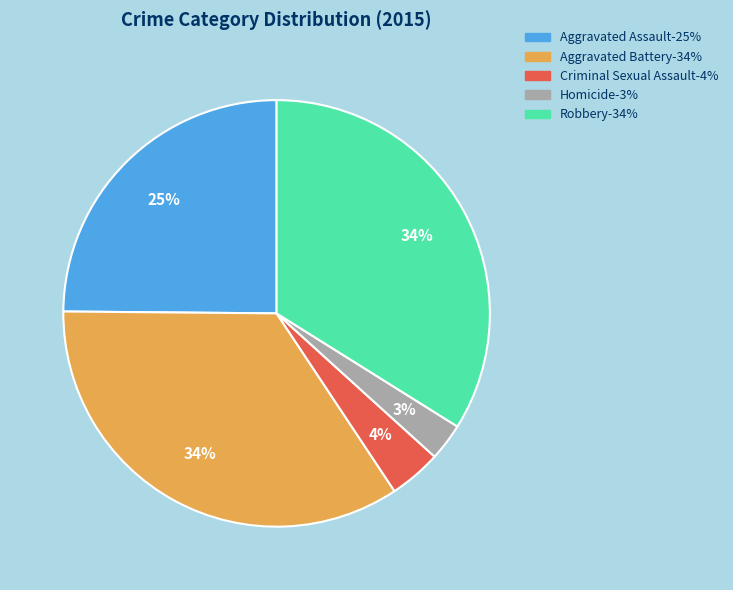

Do Aggravated Assault and Criminal Sexual Assault together represent more than half of the pie?

No